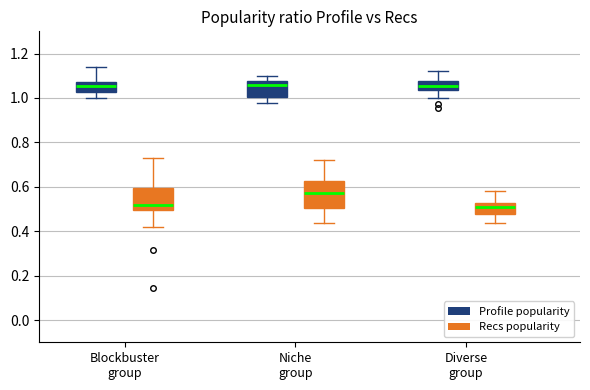

Where is the lower edge of the box for Blockbuster group (Recs popularity) on the y-axis? The values are not printed on the chart, so give them approximately, as read against the axis.

0.50